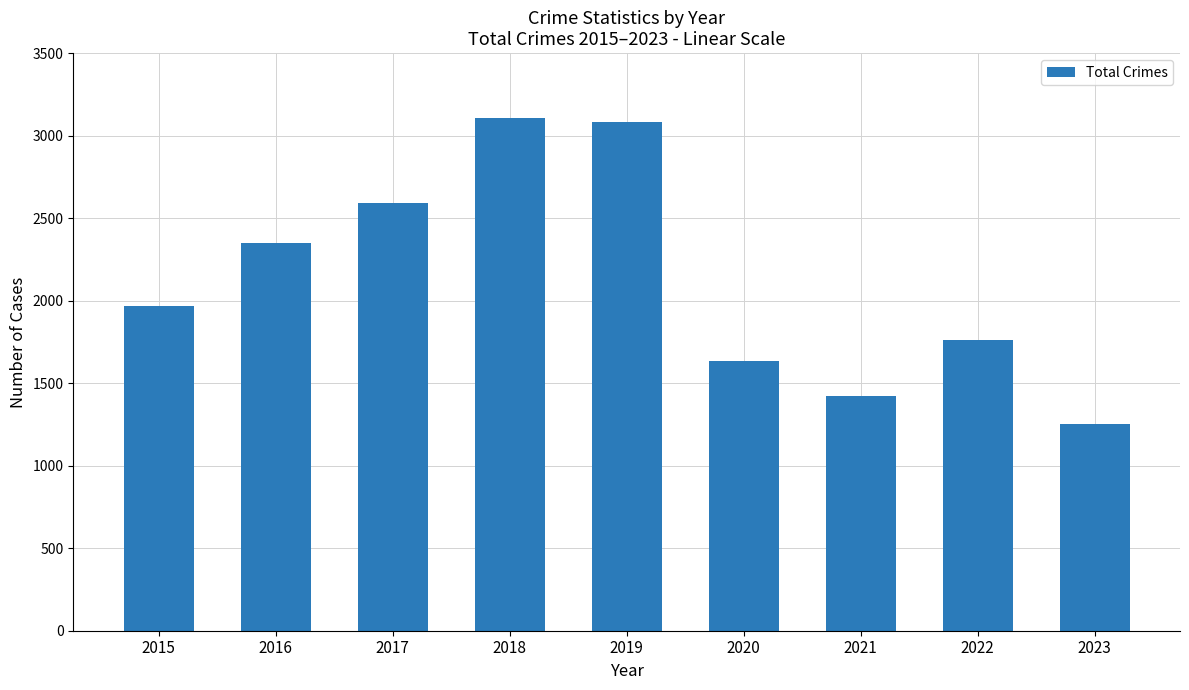

What is the value of the 1st bar from the left?

1968